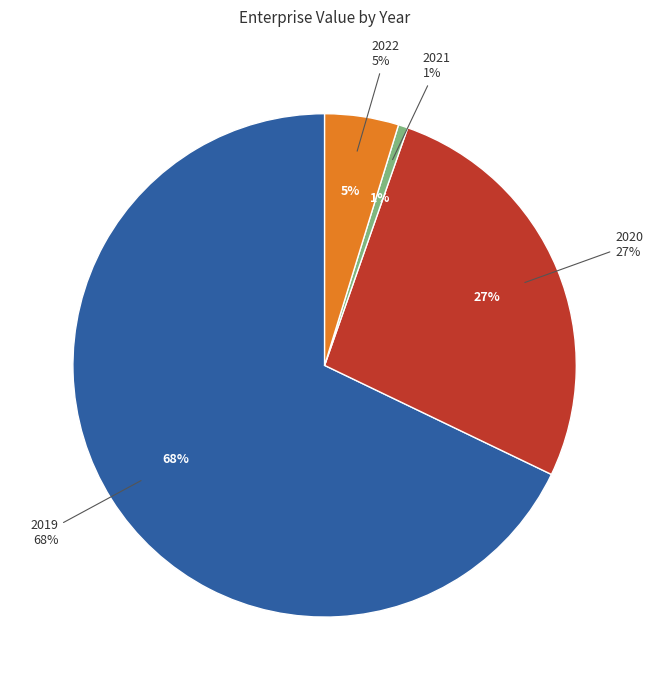

Which category accounts for the majority?

2019